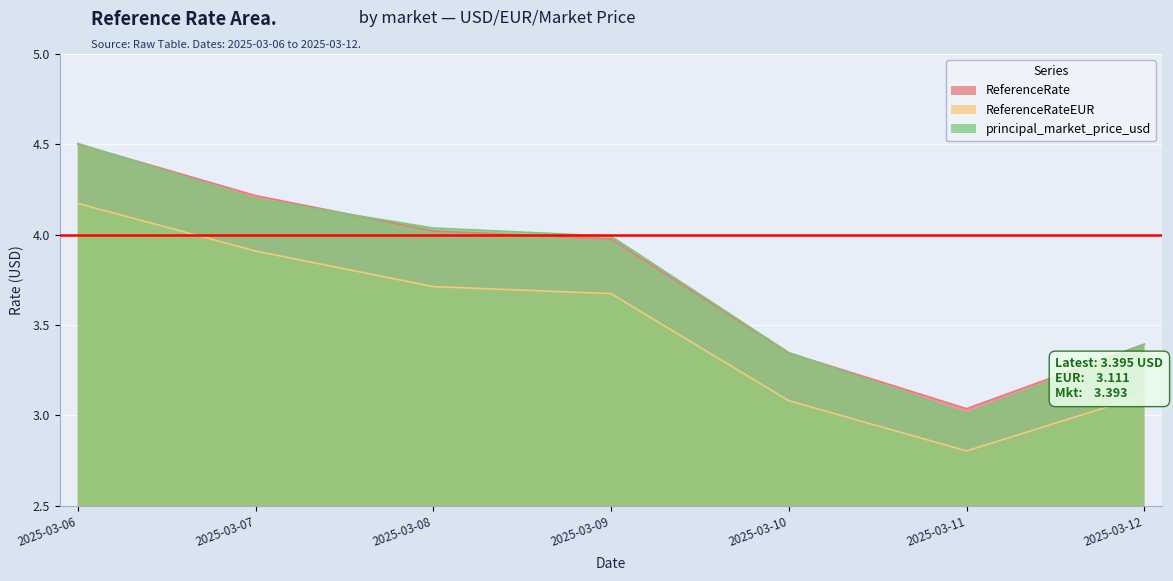

Reading right to left, extract all data points from this chart.

ReferenceRate: 3.4	3.0	3.3	4.0	4.0	4.2	4.5
ReferenceRateEUR: 3.1	2.8	3.1	3.7	3.7	3.9	4.2
principal_market_price_usd: 3.4	3.0	3.3	4.0	4.0	4.2	4.5